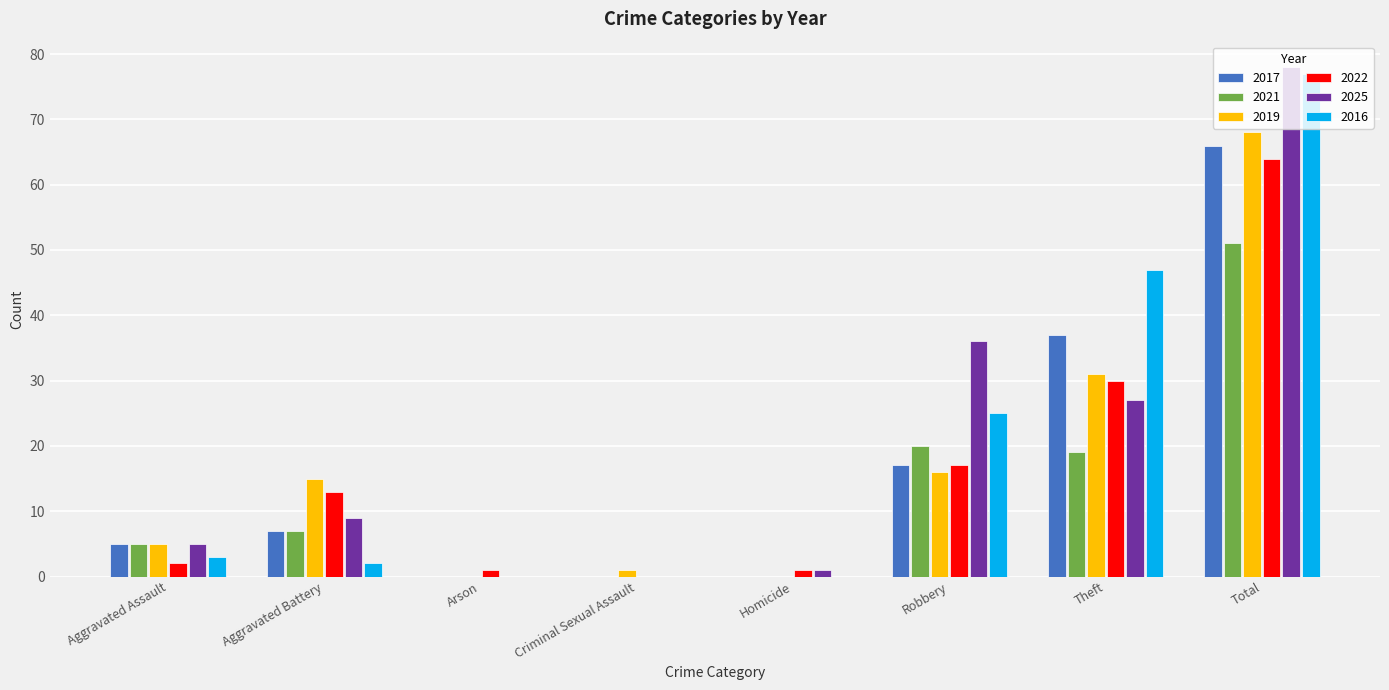

What is the difference between the 2022 values at Aggravated Assault and Total?

62